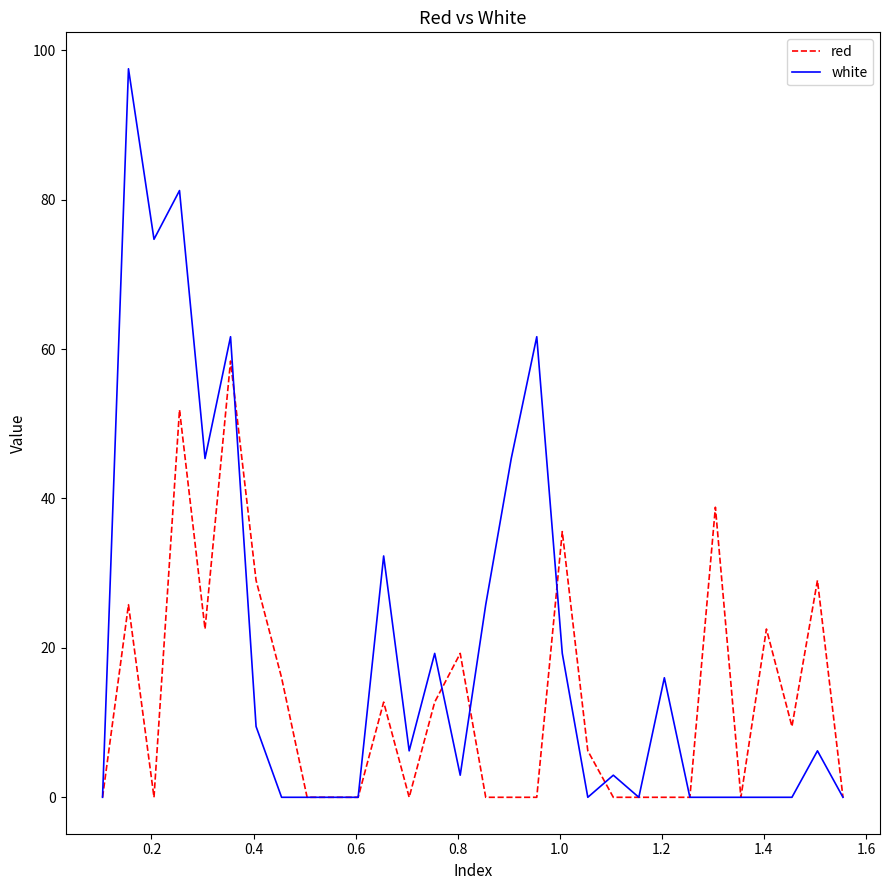

Rank the series by their average value, from highest to lowest.

white, red